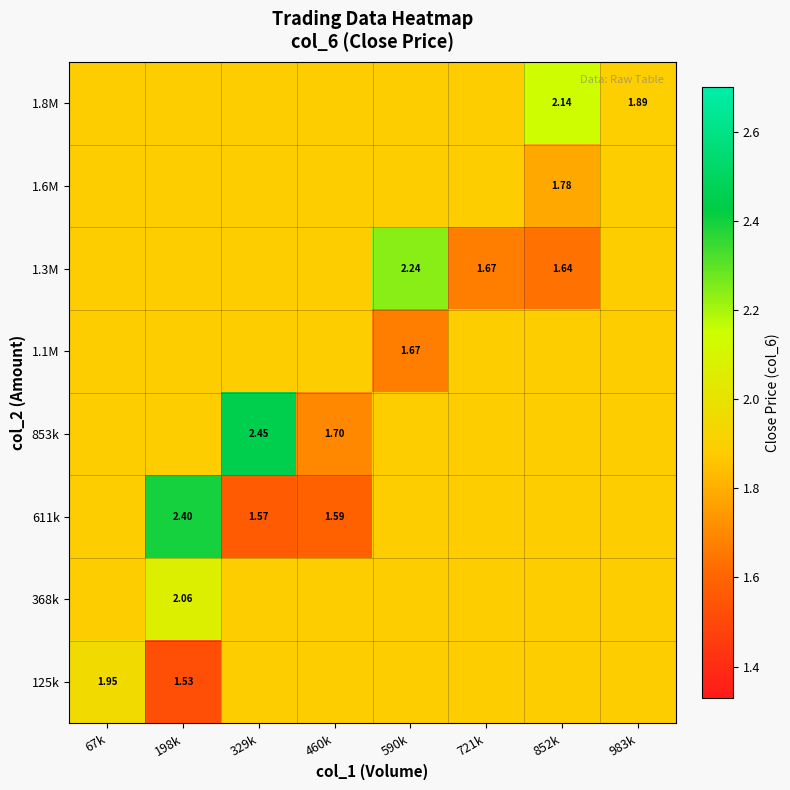

What is the total value across all series at 983k?

15.1